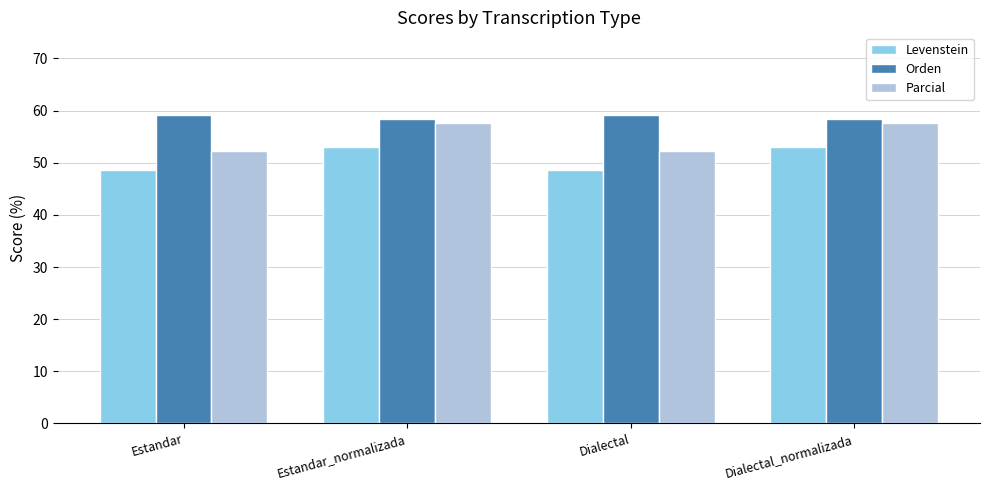

Reading right to left, list all the values displayed in this chart.

Levenstein: Dialectal_normalizada=53.1	Dialectal=48.6	Estandar_normalizada=53.1	Estandar=48.6
Orden: Dialectal_normalizada=58.4	Dialectal=59.1	Estandar_normalizada=58.4	Estandar=59.1
Parcial: Dialectal_normalizada=57.5	Dialectal=52.3	Estandar_normalizada=57.5	Estandar=52.3